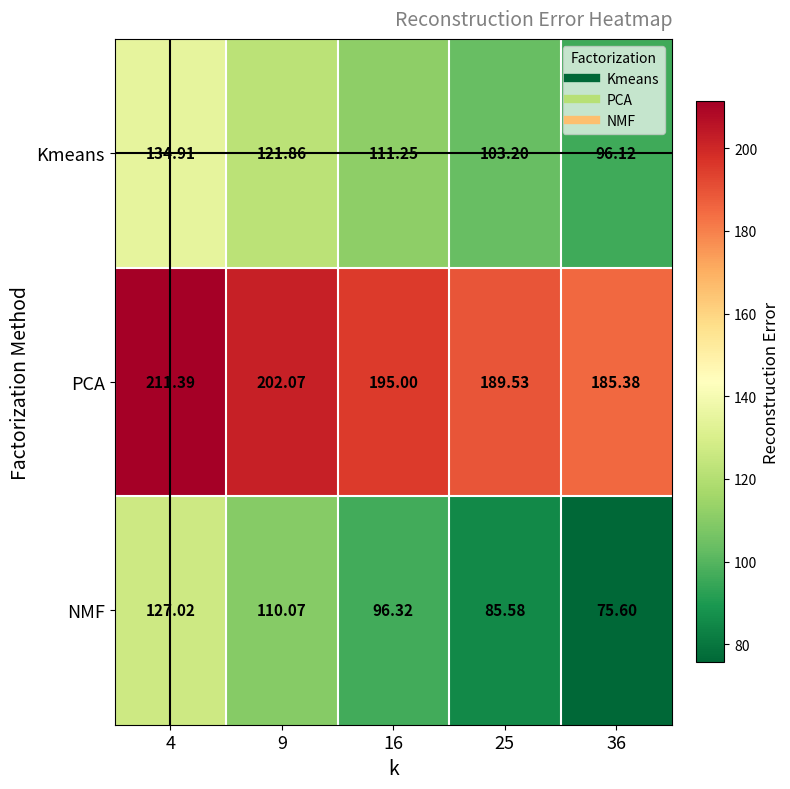

At which category is the sum across all series the highest?

4